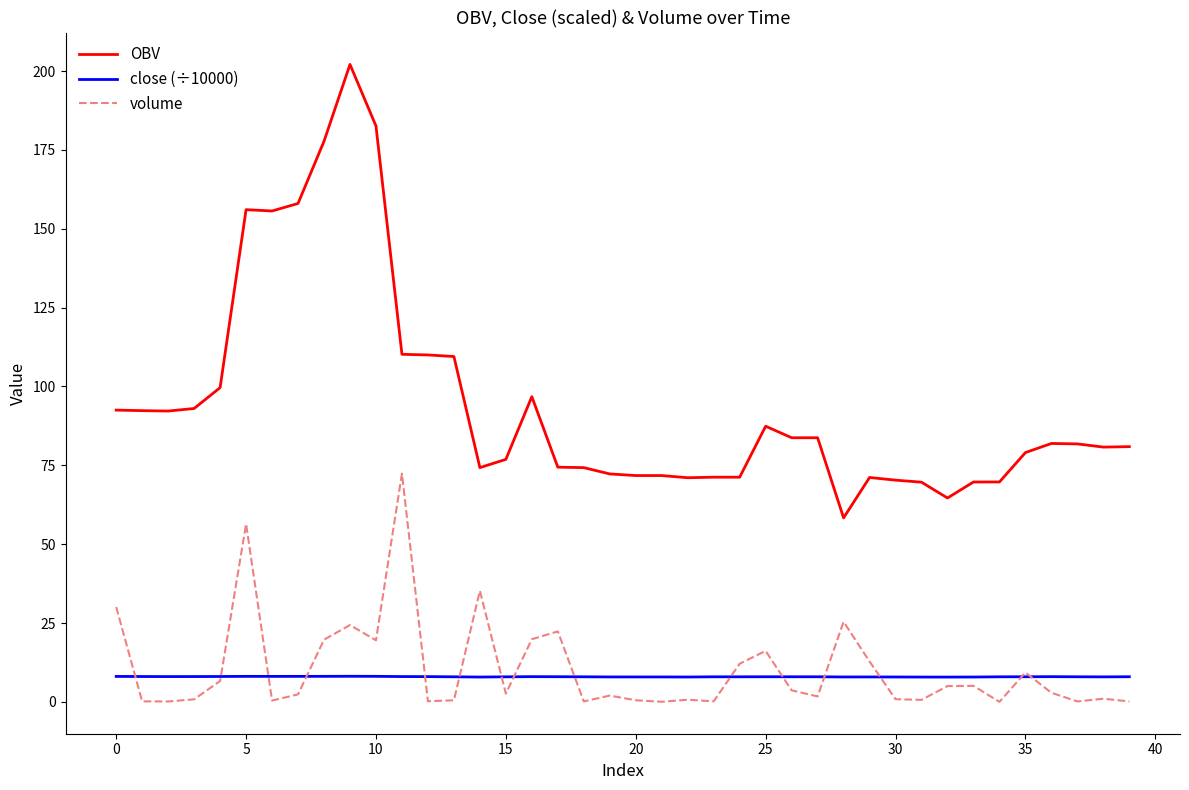

Which series has the largest total across all categories?

OBV